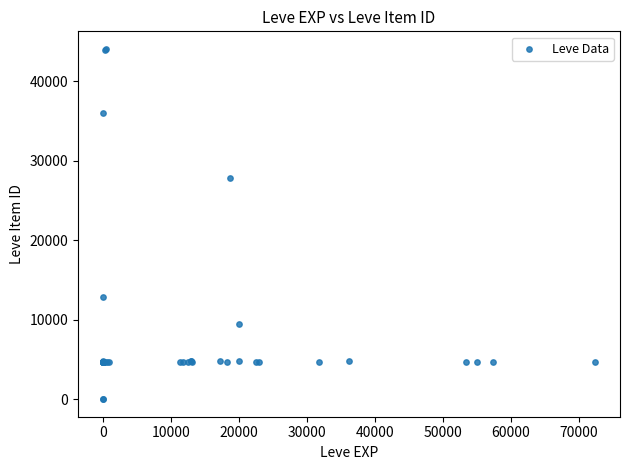

What Y value in the scatter plot is closest to 22048?

27884